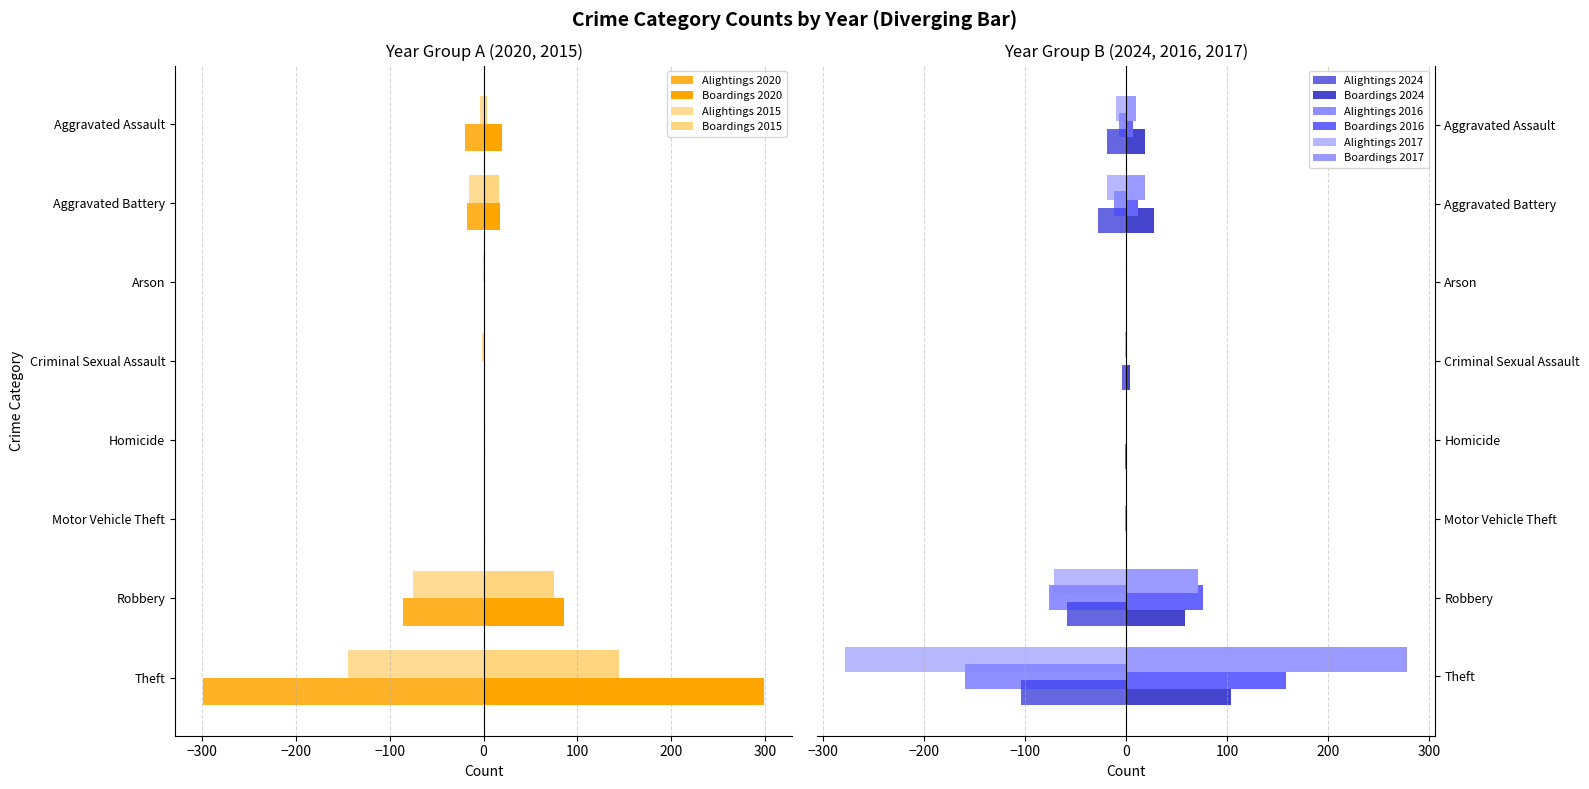

How many data points does each series have?

8